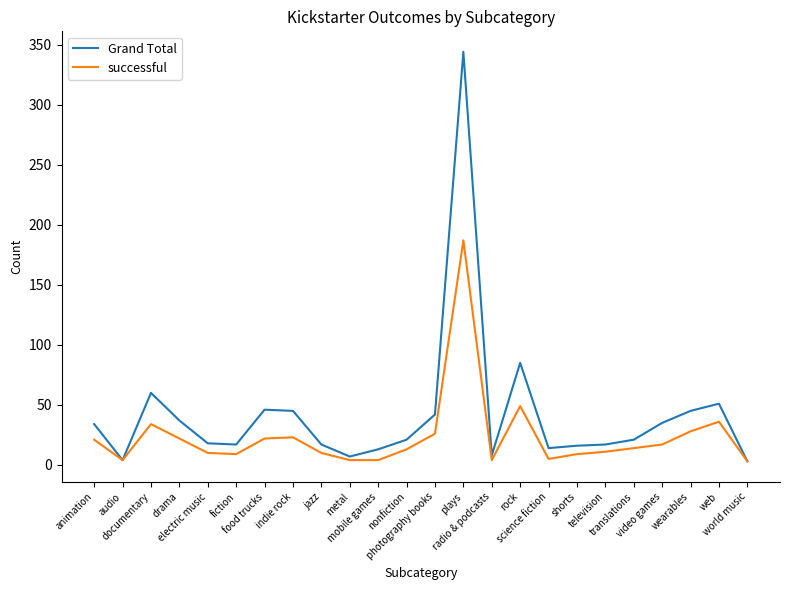

Which series has the largest total across all categories?

Grand Total